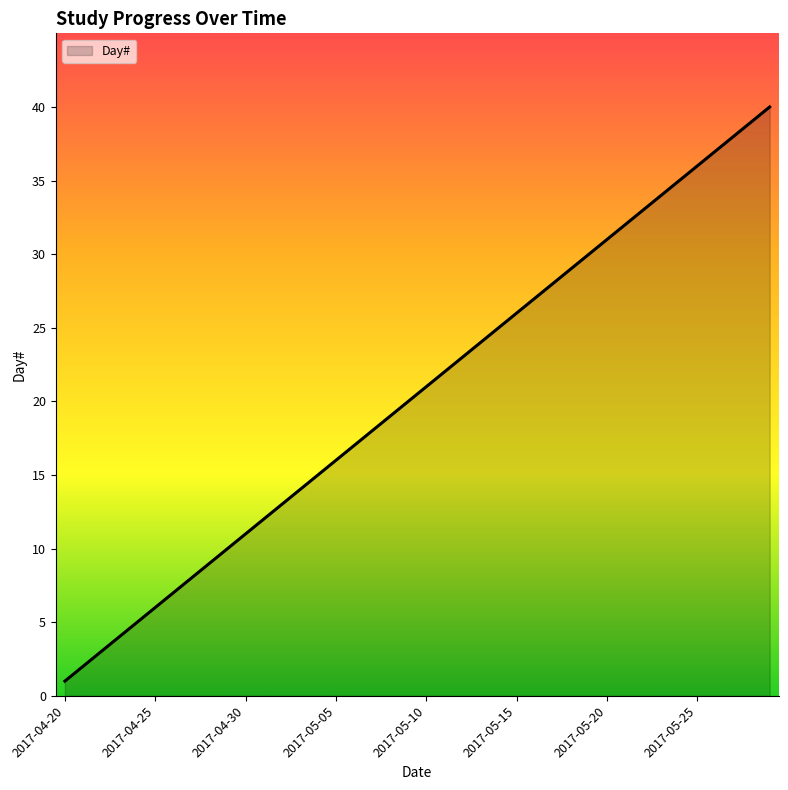

What is the greatest value displayed?

40